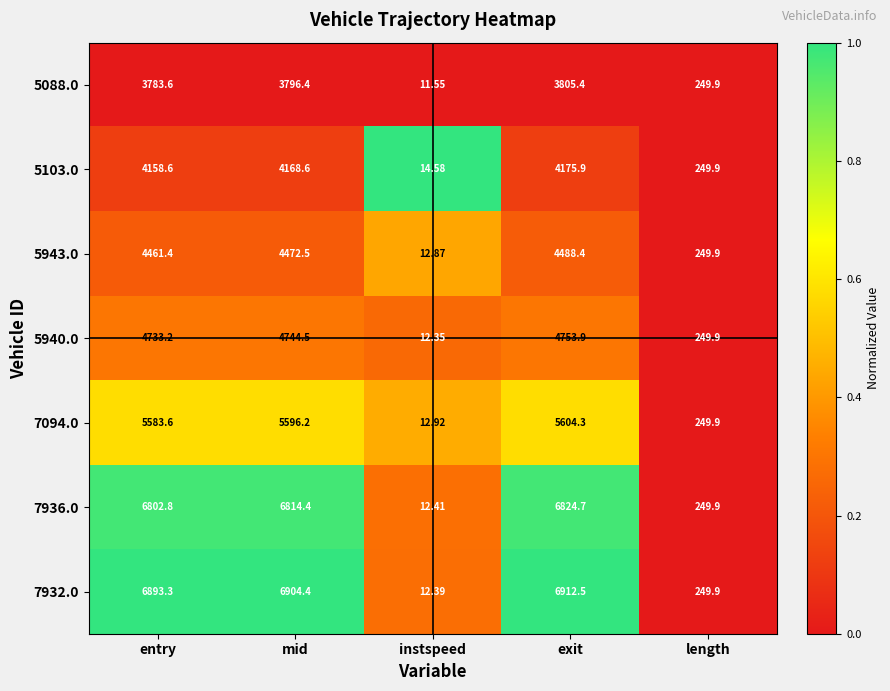

At which category is the sum across all series the highest?

exit